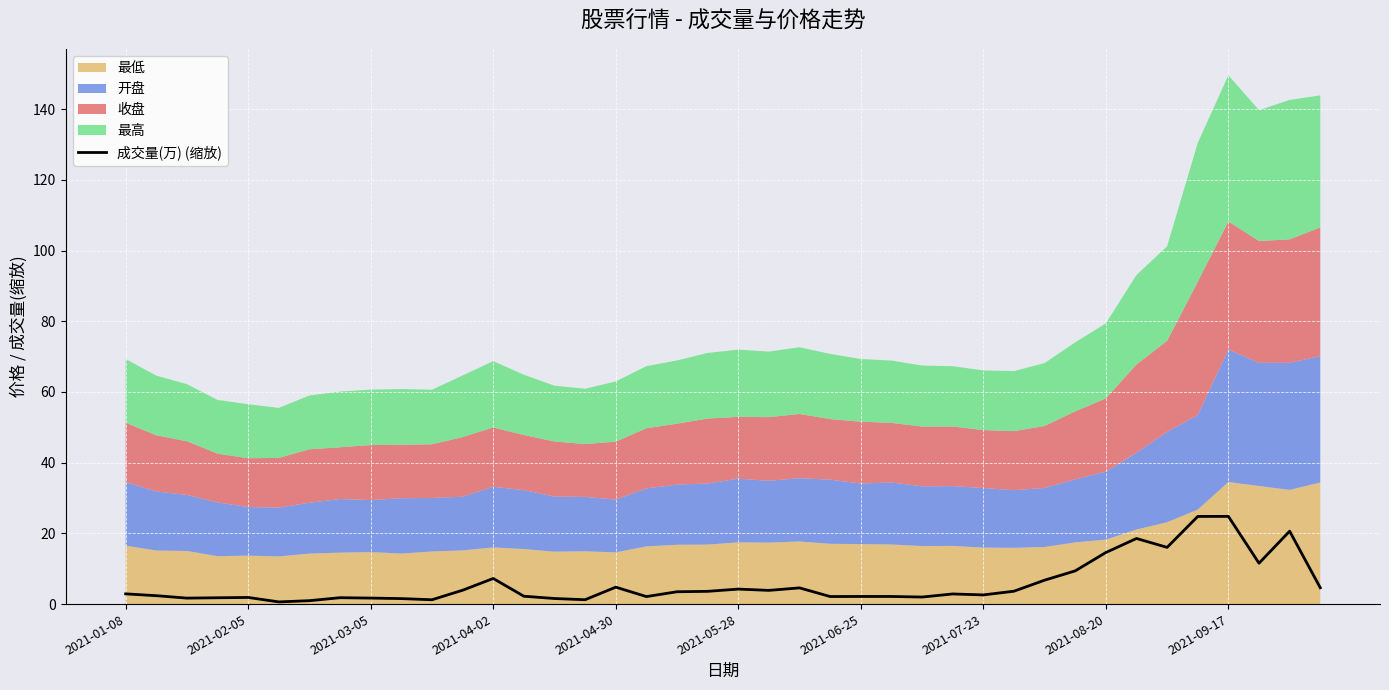

Reading left to right, list all the values displayed in this chart.

2.9	2.4	1.7	1.8	1.9	0.6	1.0	1.8	1.7	1.6	1.2	3.9	7.2	2.2	1.6	1.2	4.8	2.1	3.5	3.6	4.2	3.9	4.6	2.1	2.2	2.2	2.0	2.9	2.6	3.6	6.8	9.4	14.6	18.6	16.0	24.8	24.8	11.6	20.6	4.6